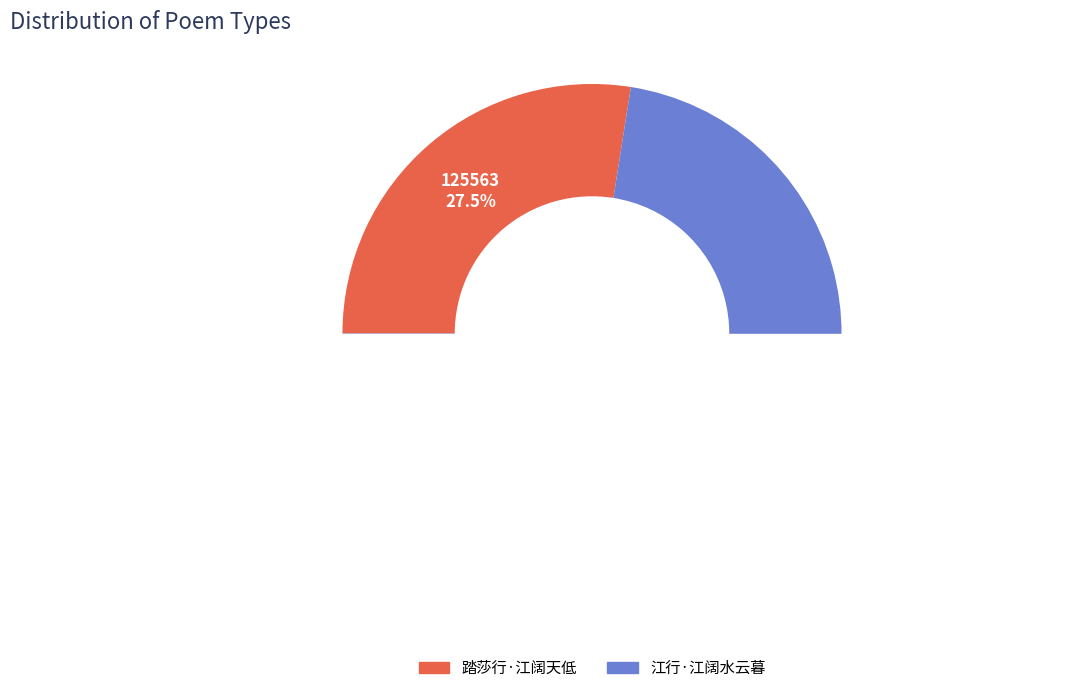

Is it true that 踏莎行·江阔天低 is 38% of the pie?

False